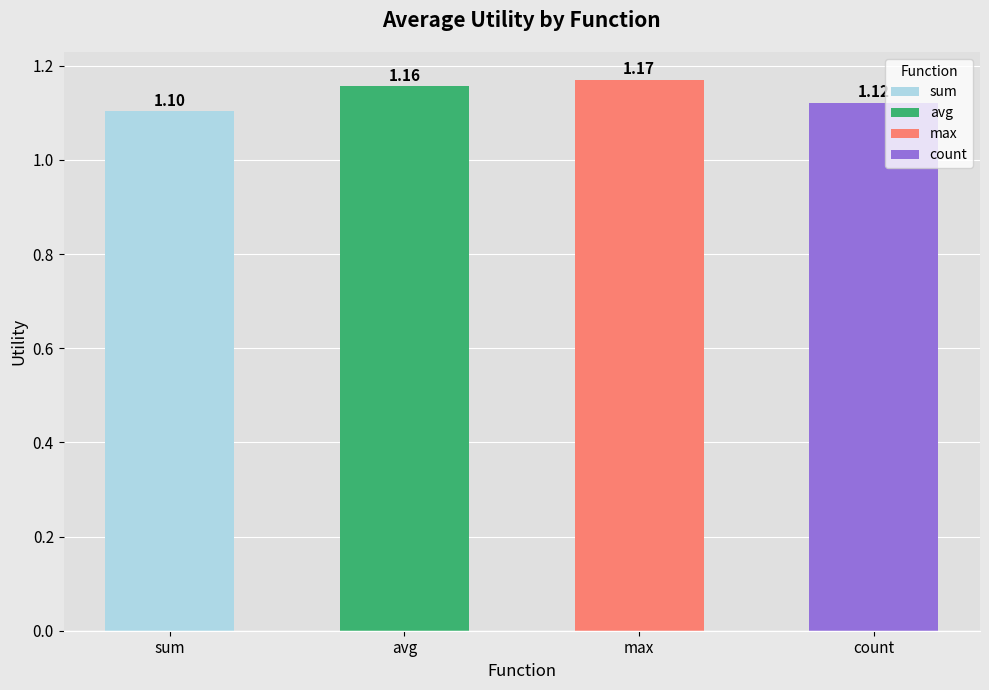

What is the average value?

1.1